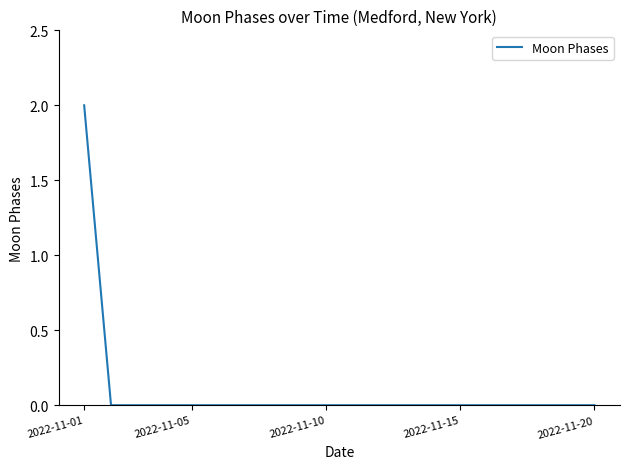

Does the chart display data point markers on the line(s)?

No